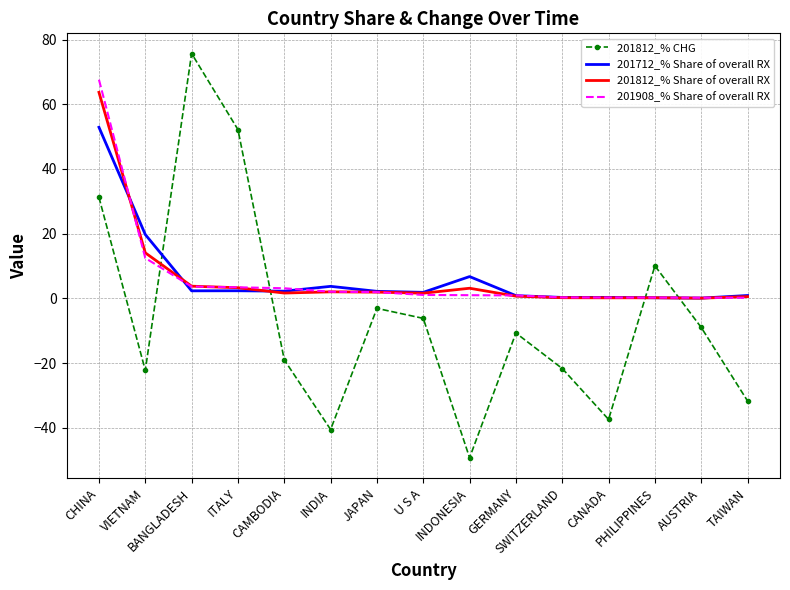

Which series ends up on top after the final intersection of 201812_% Share of overall RX and 201812_% CHG?

201812_% Share of overall RX